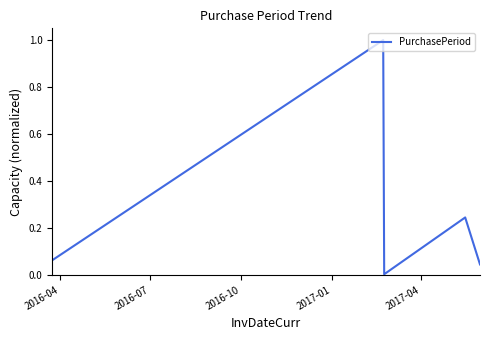

What is the difference between the maximum and minimum values?

1.0